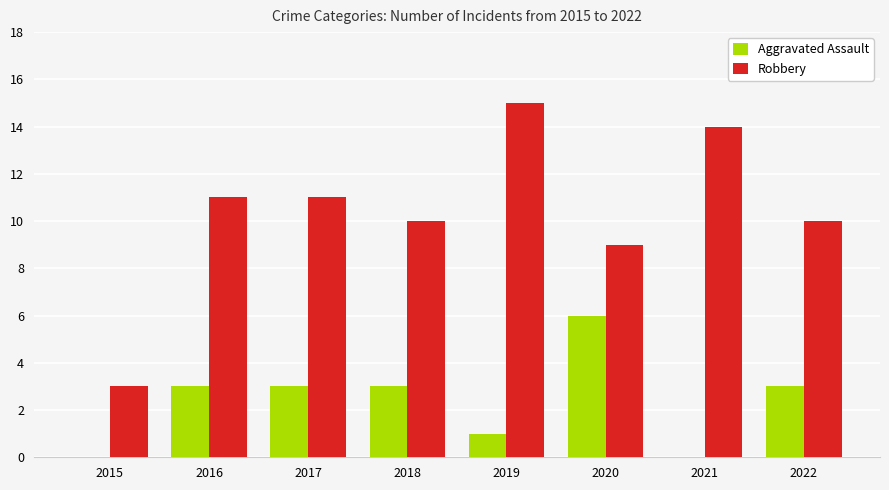

What is the approximate value of Robbery at 2021?

14